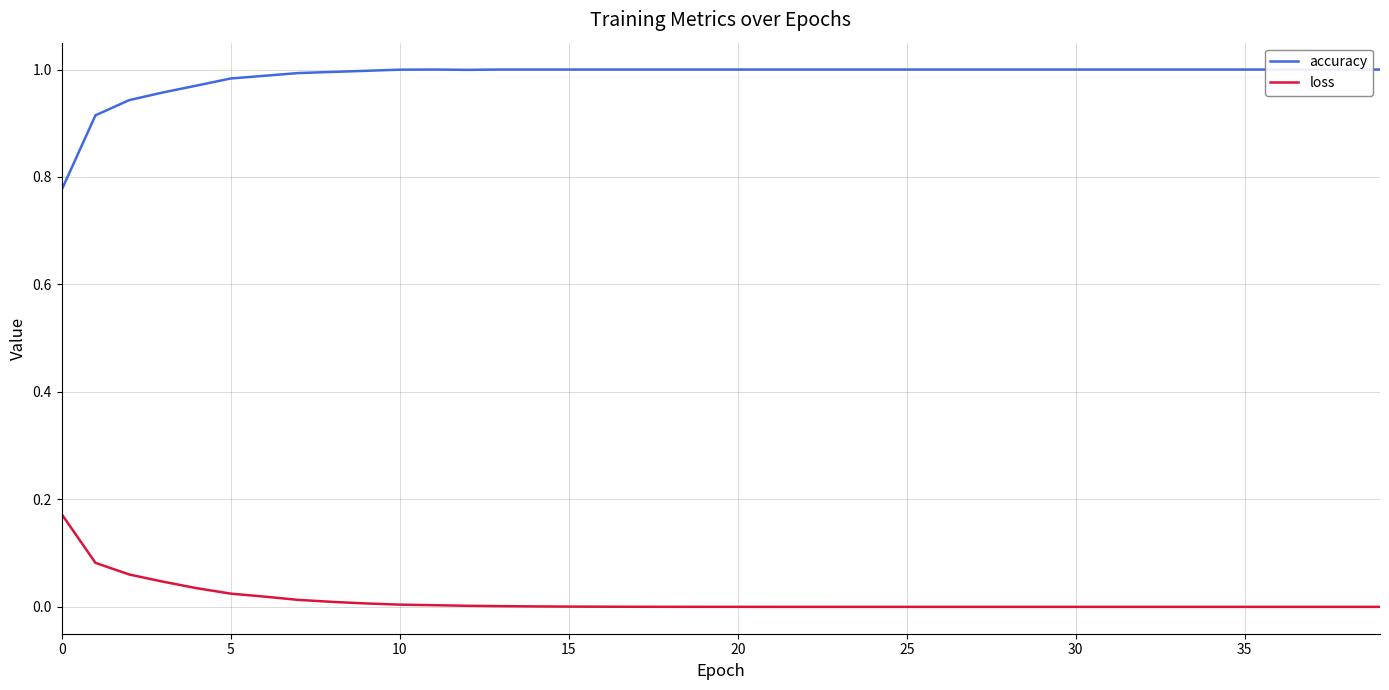

What is the sum of all accuracy values?

39.5